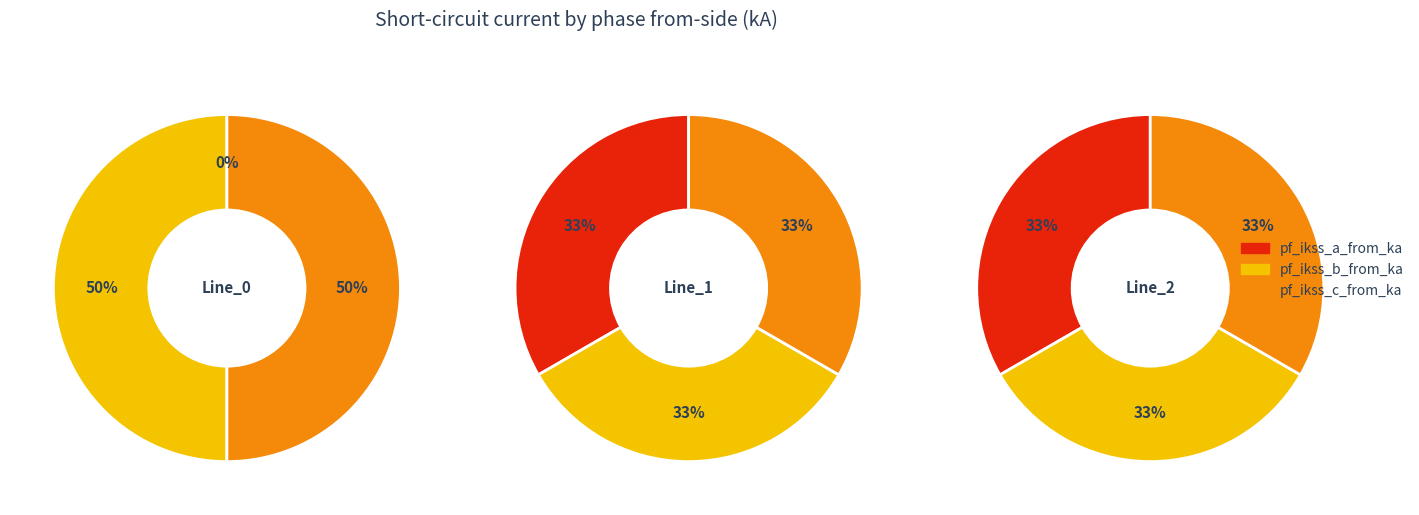

How many segments does this pie chart have?

3